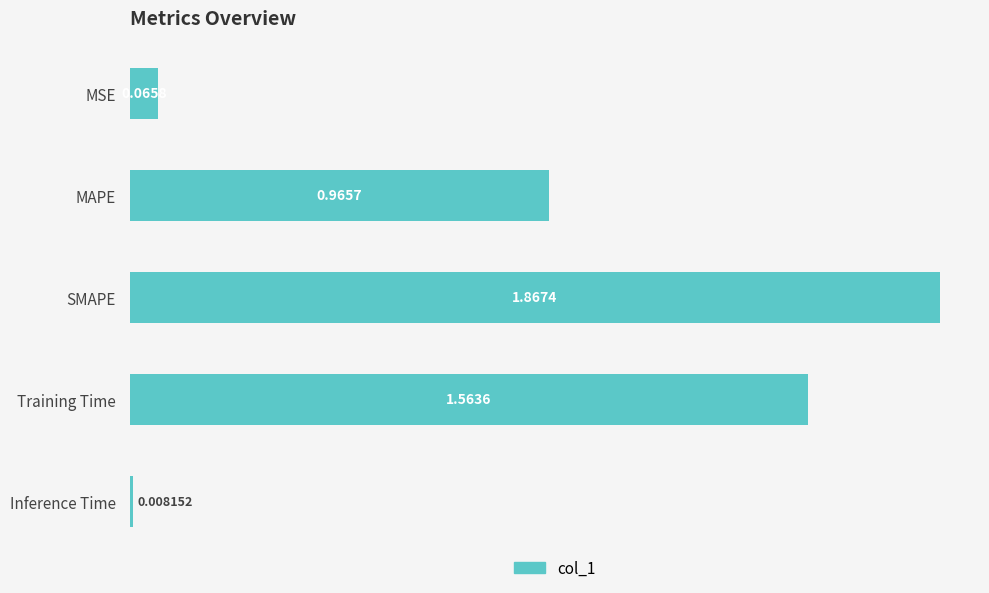

Does the chart contain stacked bars?

No